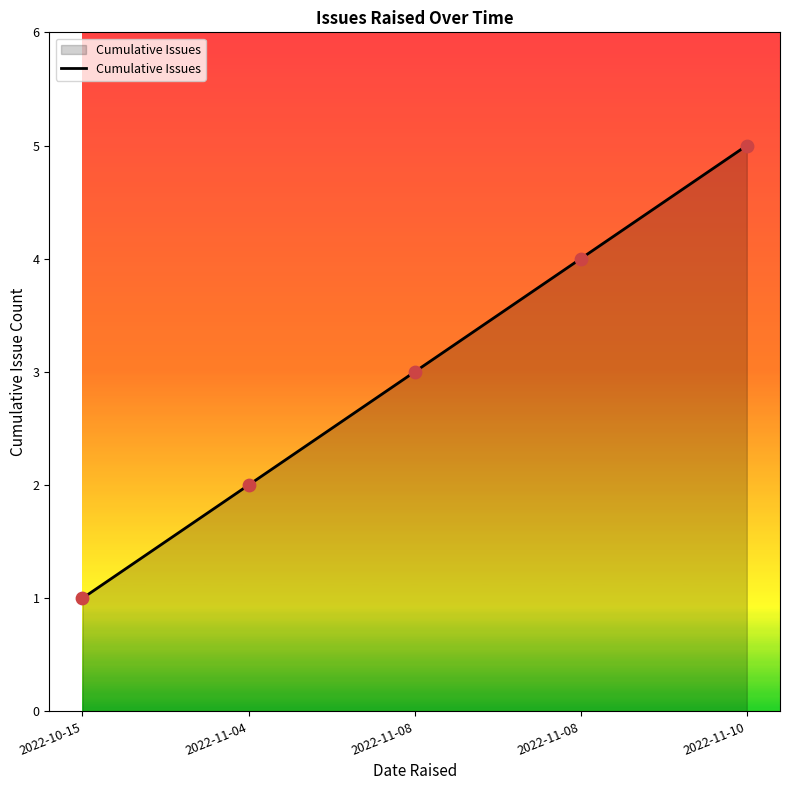

Approximately how many times larger is the value at 2022-11-04 compared to 2022-11-08?

0.7